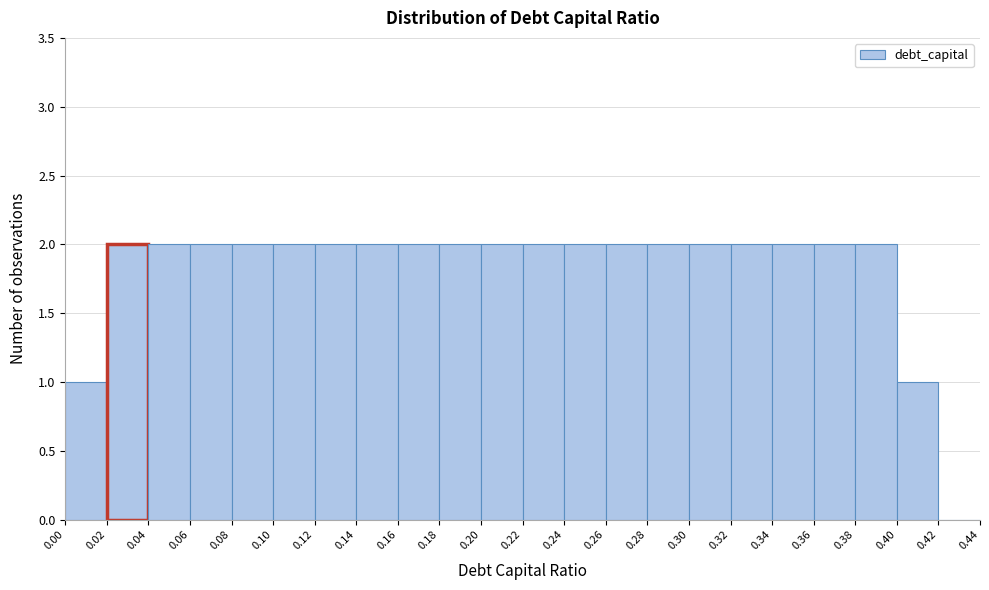

Reading left to right, transcribe this chart: for each bar, give the range it covers on the x-axis and its height. The values are not printed on the chart, so give them approximately, as read against the axis.

0.00 to 0.02: 1
0.02 to 0.04: 2
0.04 to 0.06: 2
0.06 to 0.08: 2
0.08 to 0.10: 2
0.10 to 0.12: 2
0.12 to 0.14: 2
0.14 to 0.16: 2
0.16 to 0.18: 2
0.18 to 0.20: 2
0.20 to 0.22: 2
0.22 to 0.24: 2
0.24 to 0.26: 2
0.26 to 0.28: 2
0.28 to 0.30: 2
0.30 to 0.32: 2
0.32 to 0.34: 2
0.34 to 0.36: 2
0.36 to 0.38: 2
0.38 to 0.40: 2
0.40 to 0.42: 1
0.42 to 0.44: 0